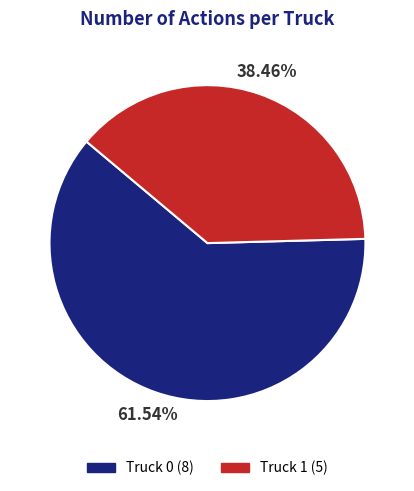

How many segments does this pie chart have?

2